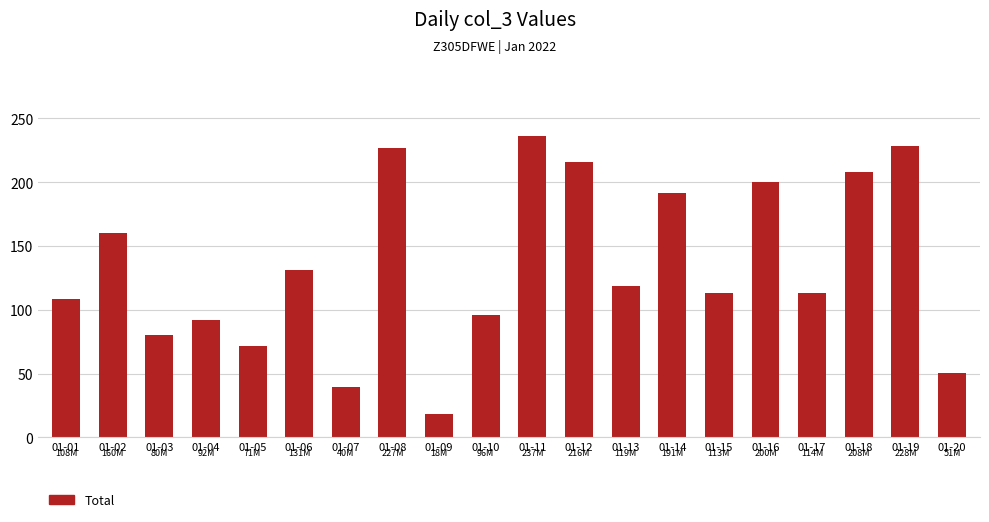

True or false: the data shows 200.4 at 01-16.

True